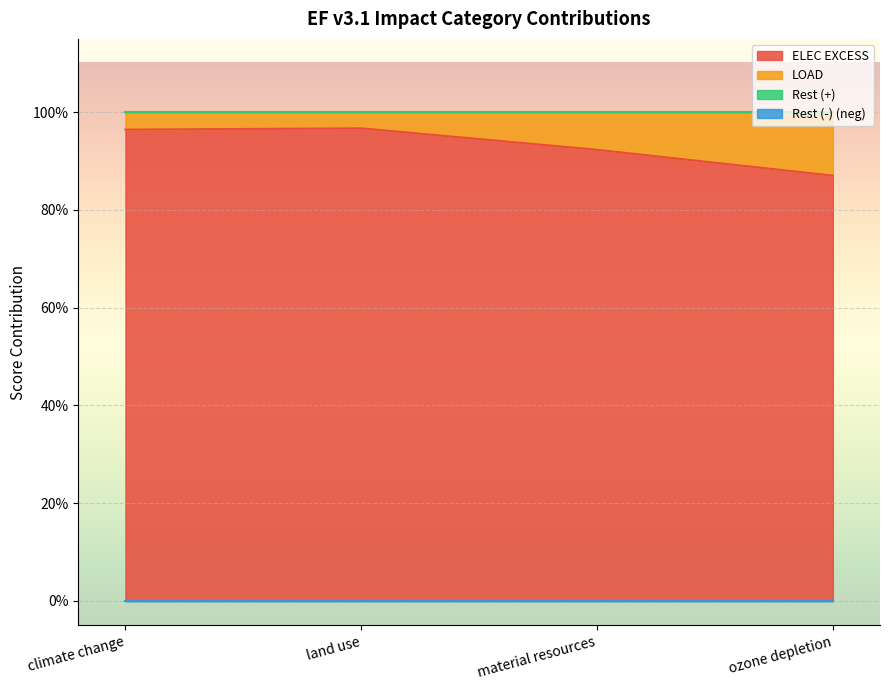

Count the LOAD values in the range 0 to 1.

4